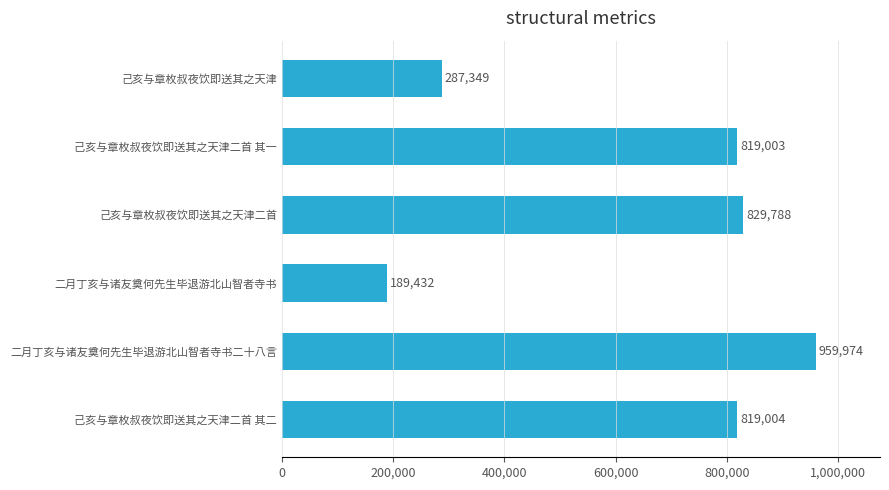

List the labels in order of value, largest first.

二月丁亥与诸友奠何先生毕退游北山智者寺书二十八言, 己亥与章枚叔夜饮即送其之天津二首, 己亥与章枚叔夜饮即送其之天津二首 其二, 己亥与章枚叔夜饮即送其之天津二首 其一, 己亥与章枚叔夜饮即送其之天津, 二月丁亥与诸友奠何先生毕退游北山智者寺书